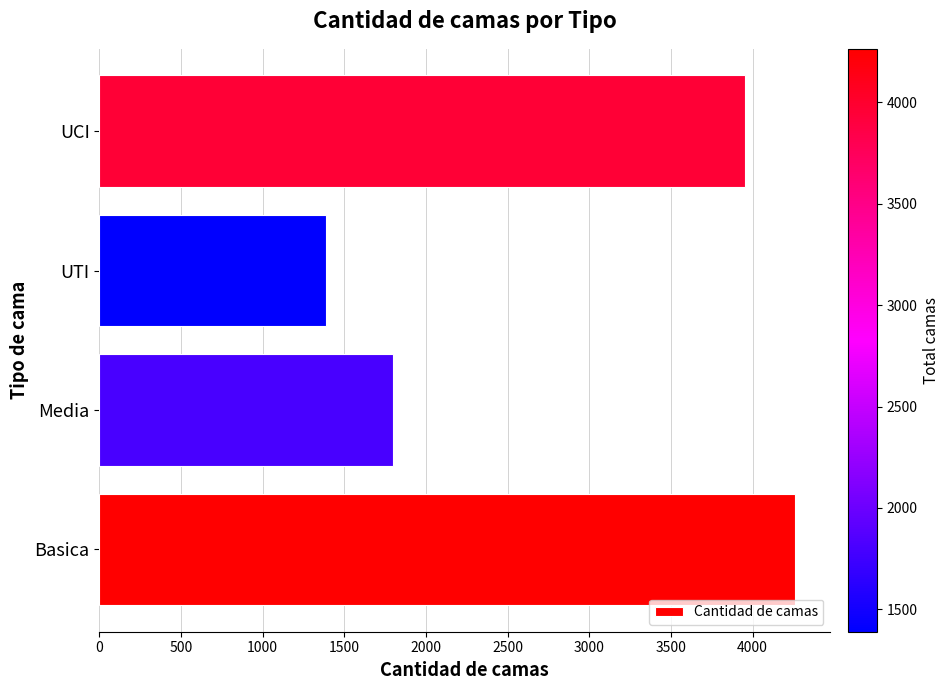

Approximately how many times larger is the value at Media compared to UCI?

0.5